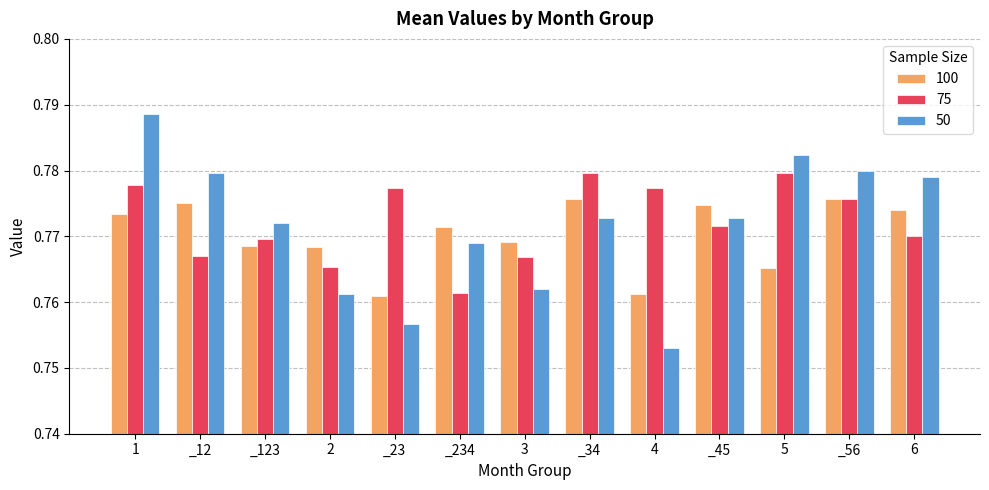

What is the label of the 9th bar from the left?

4